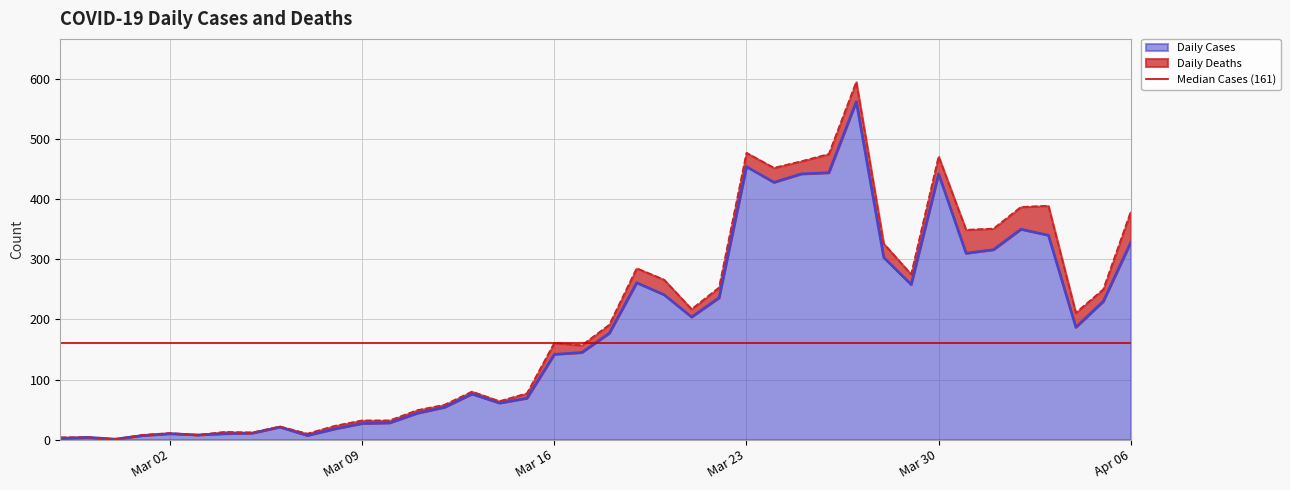

What is the ratio of the value at 2020-03-12 to the value at 2020-03-06?

2.6